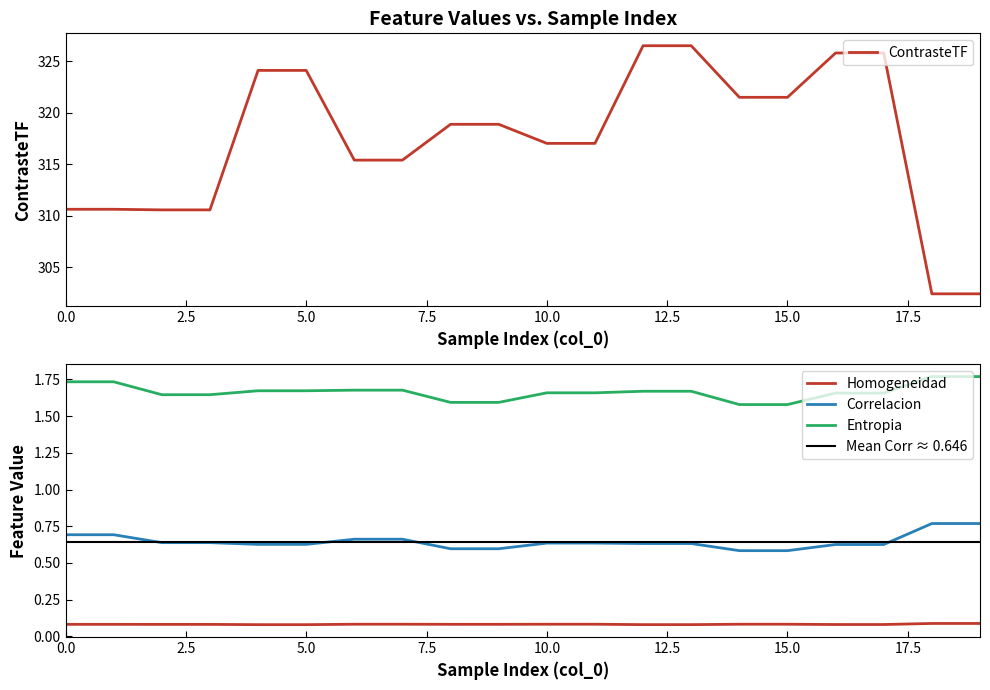

What is the greatest value displayed?

326.5